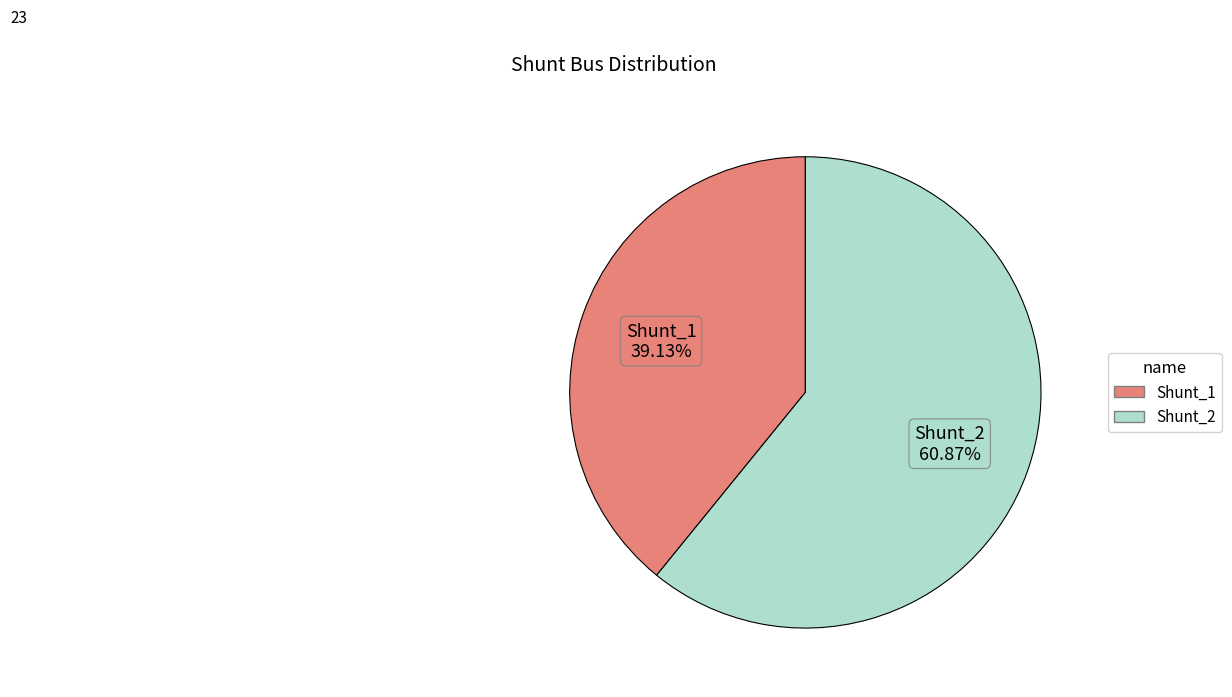

To the nearest percent, what is the difference between the Shunt_2 and Shunt_1 slice percentages?

22%